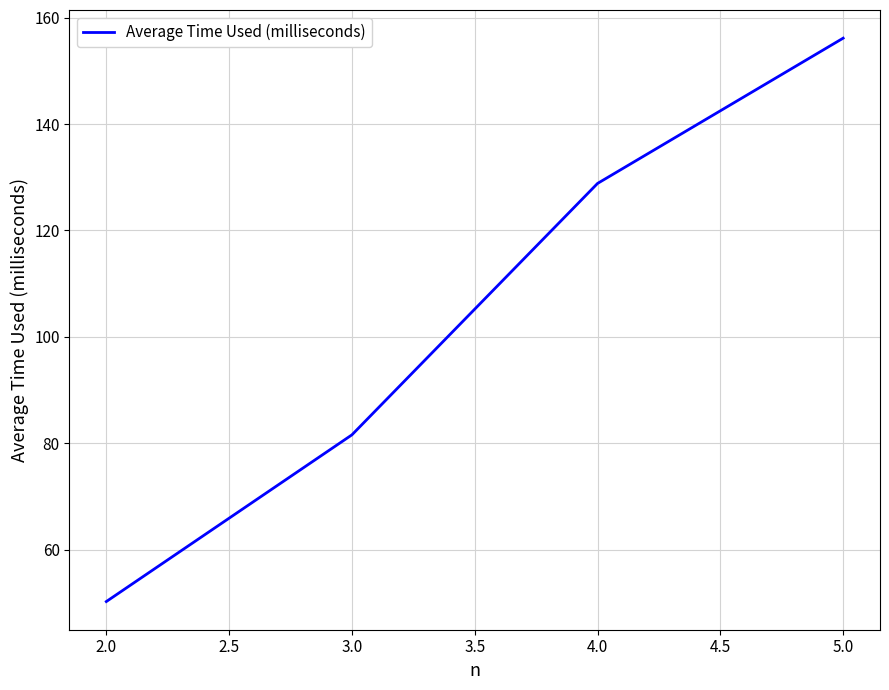

Reading left to right, transcribe all the data shown in this chart.

50.2	81.6	128.8	156.1